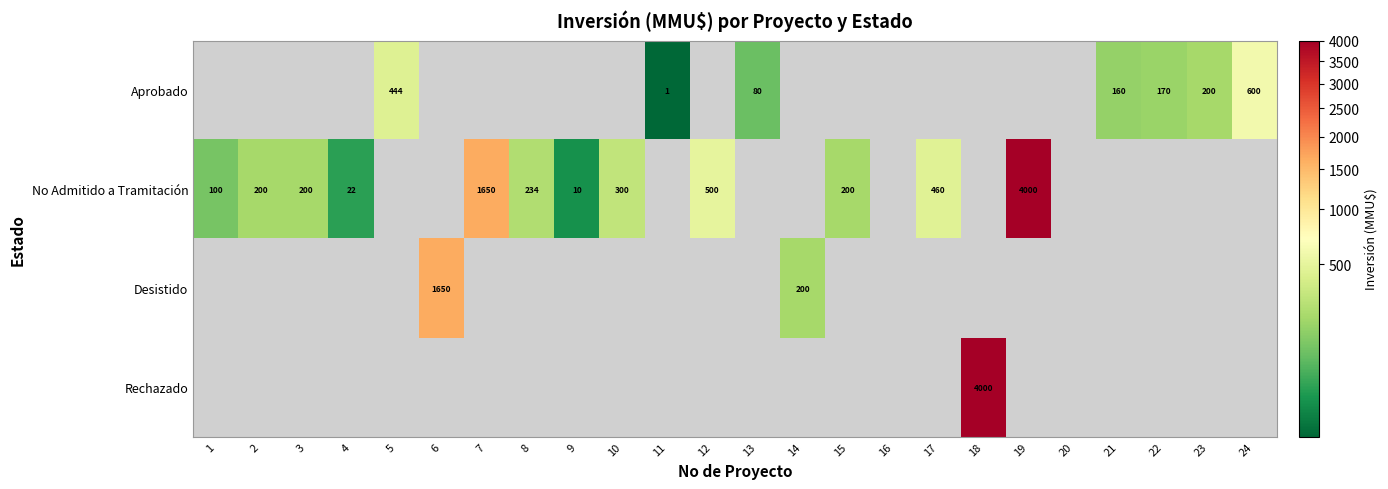

How many categories are shown in the chart?

24